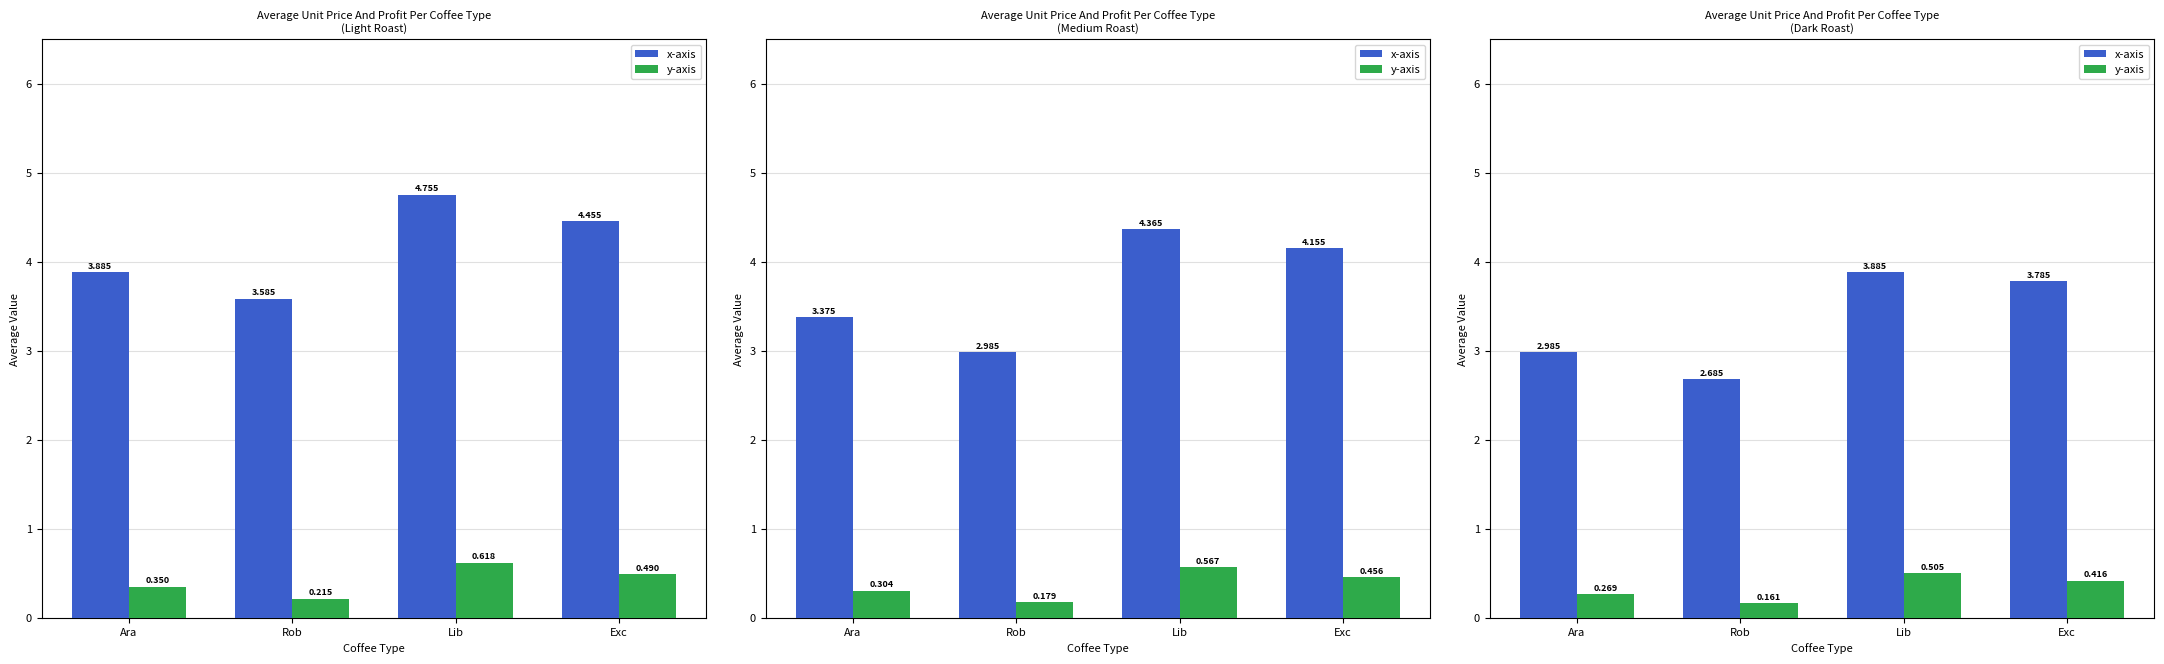

Which series has the largest range (max minus min)?

x-axis